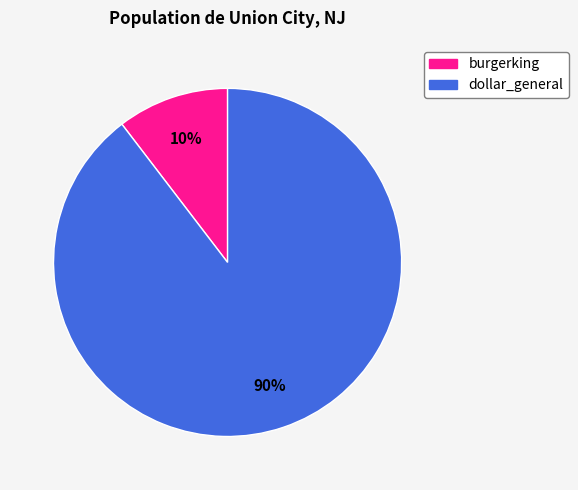

To the nearest percent, what percentage of the pie is dollar_general?

90%